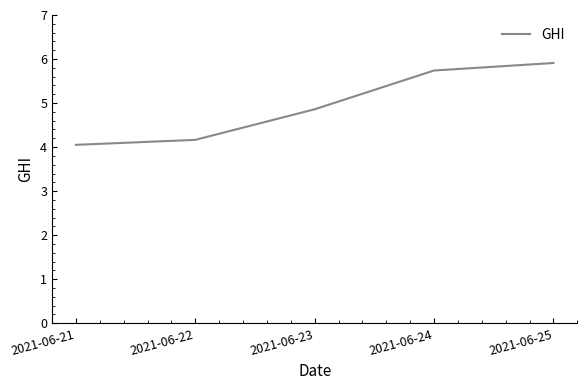

Is it true that the value at 2021-06-23 is 4.9?

True